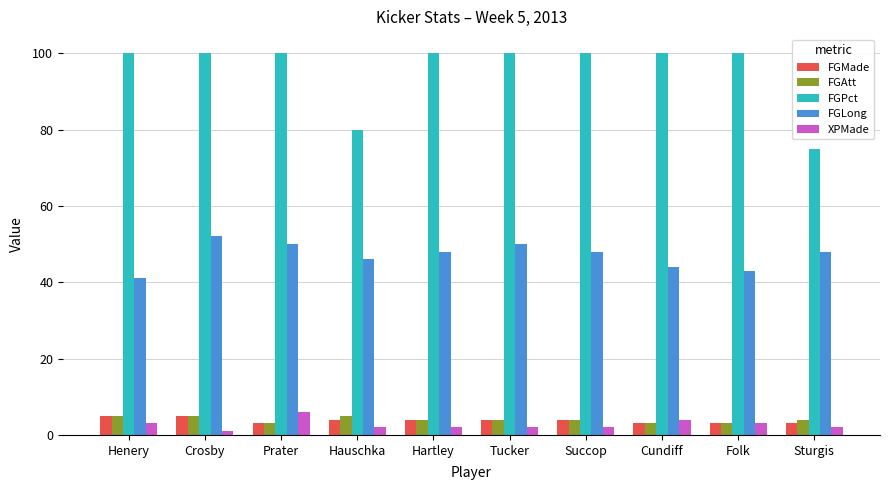

How many categories are shown in the chart?

10